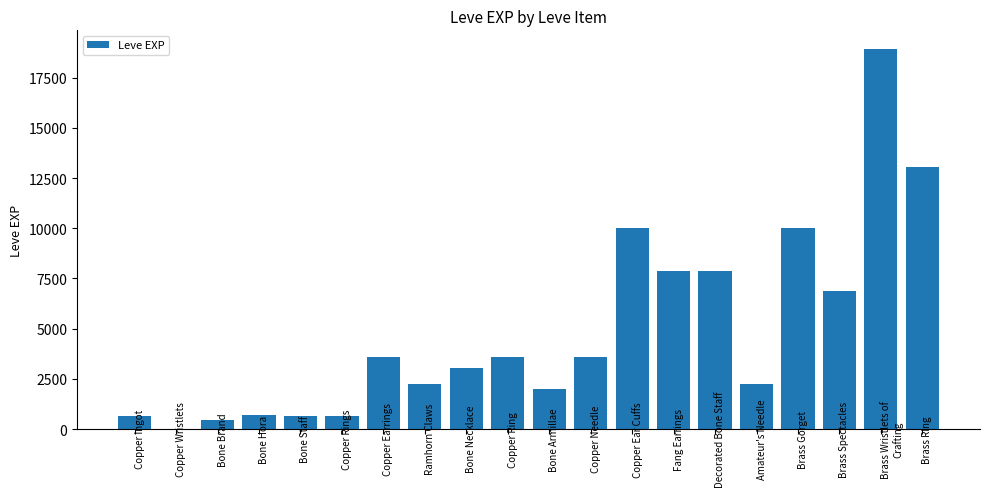

What is the sum of the values at Bone Staff and Copper Ingot?

1260